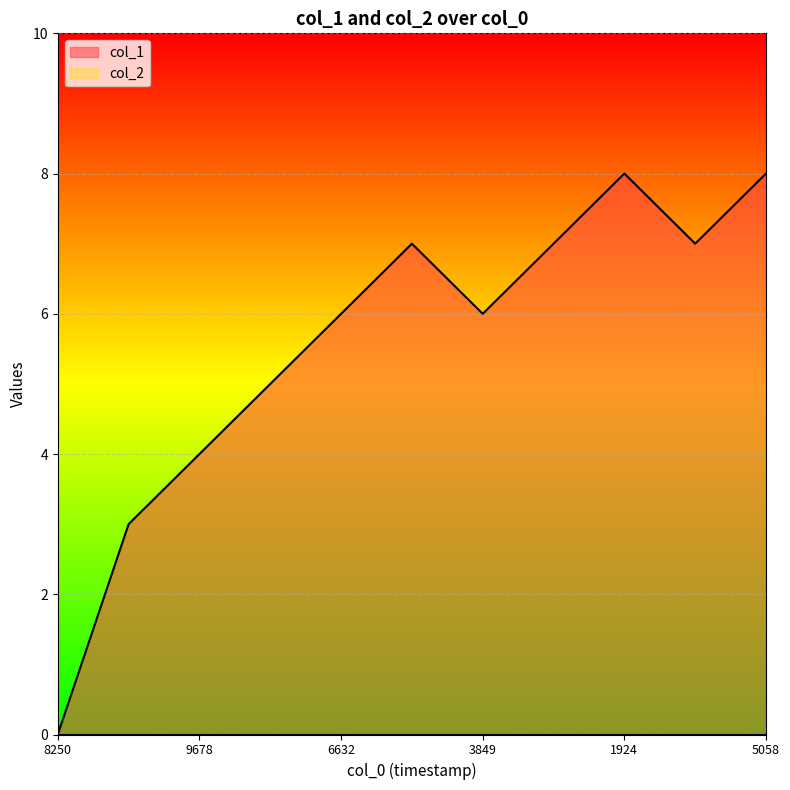

Which series has the widest spread of values?

col_1